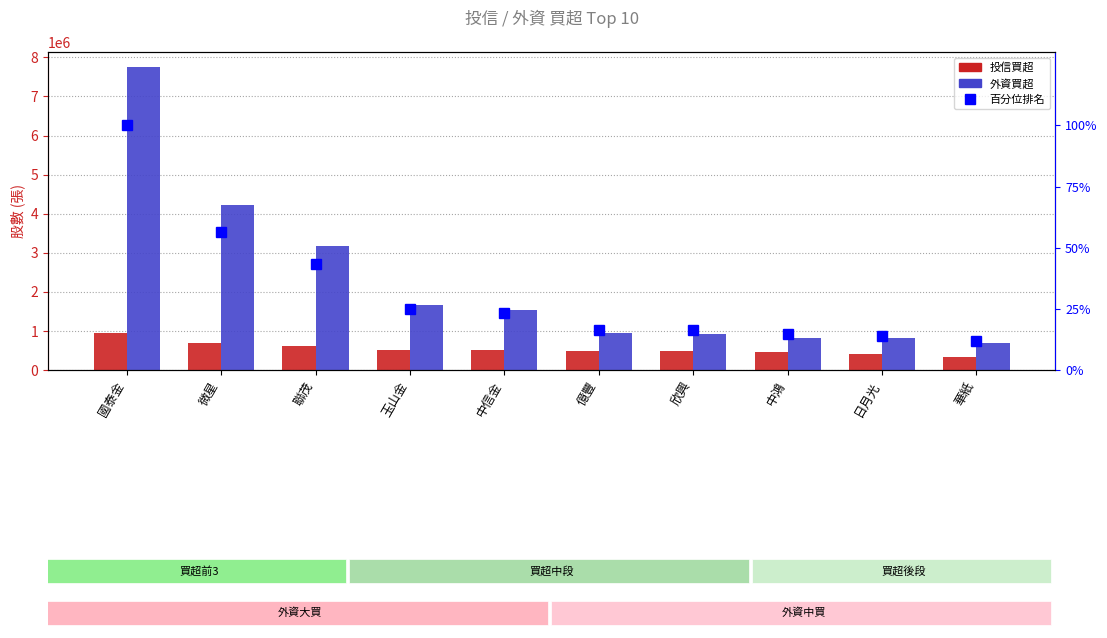

What is the sum of all 外資買超 values?

22558560.0